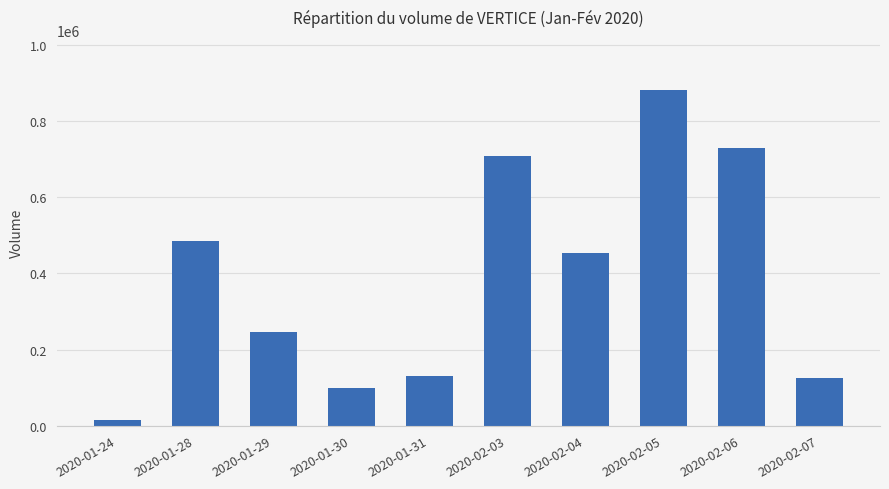

At which category does the chart reach its minimum across all series?

2020-01-24